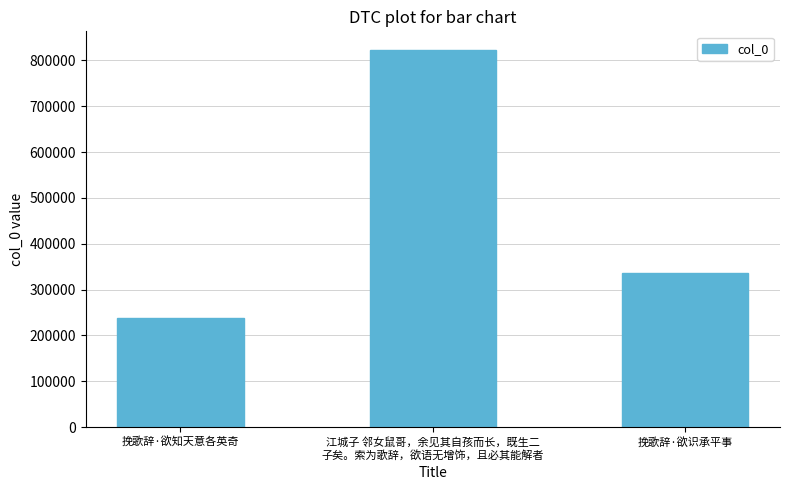

Are the bars horizontal?

No